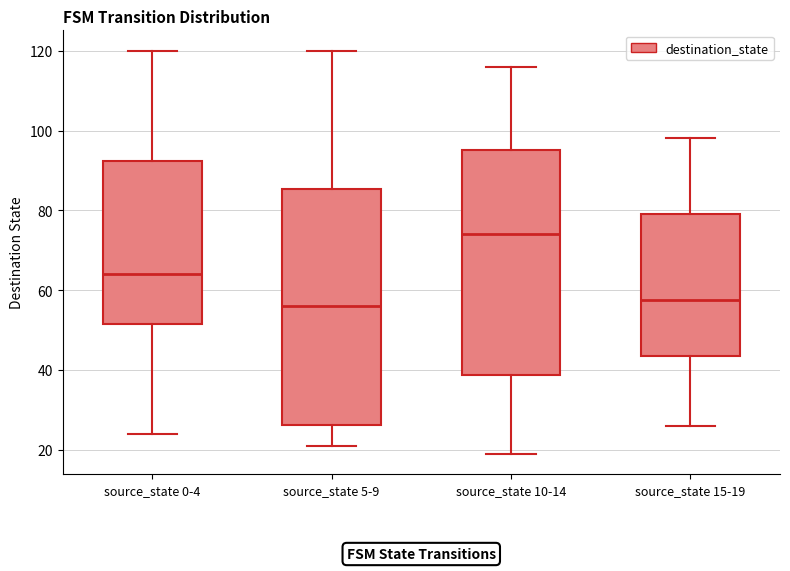

Reading left to right, read every box against the y-axis: the position of its median line, the range the box covers, and the ends of its whiskers. The values are not printed on the chart, so give them approximately, as read against the axis.

source_state 0-4: median 64, box 52 to 92, whiskers 24 to 120
source_state 5-9: median 56, box 26 to 86, whiskers 22 to 120
source_state 10-14: median 74, box 38 to 96, whiskers 20 to 116
source_state 15-19: median 58, box 44 to 80, whiskers 26 to 98